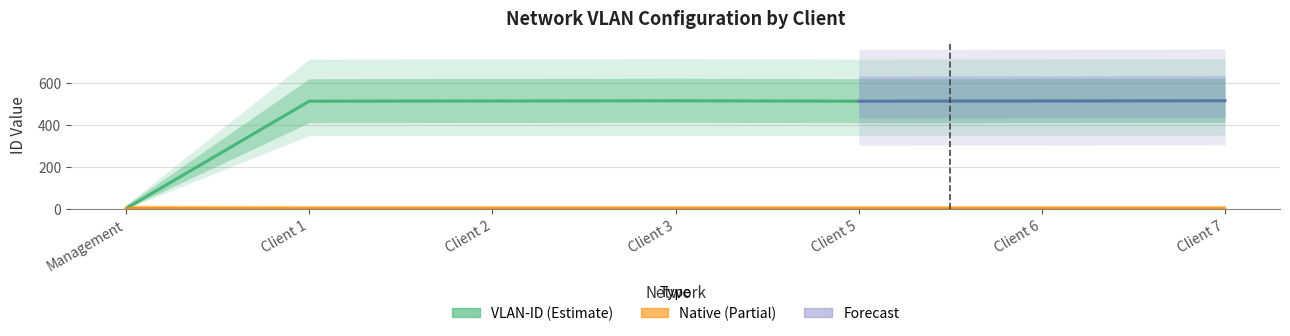

What is the difference between the second highest and second lowest values in the VLAN-ID series?

2